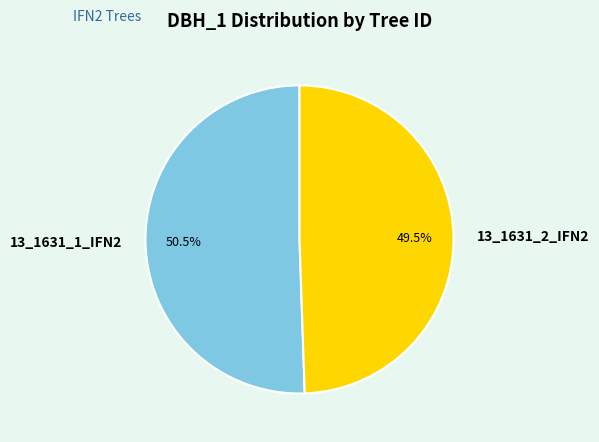

What percentage is NOT represented by 13_1631_2_IFN2?

50.5%